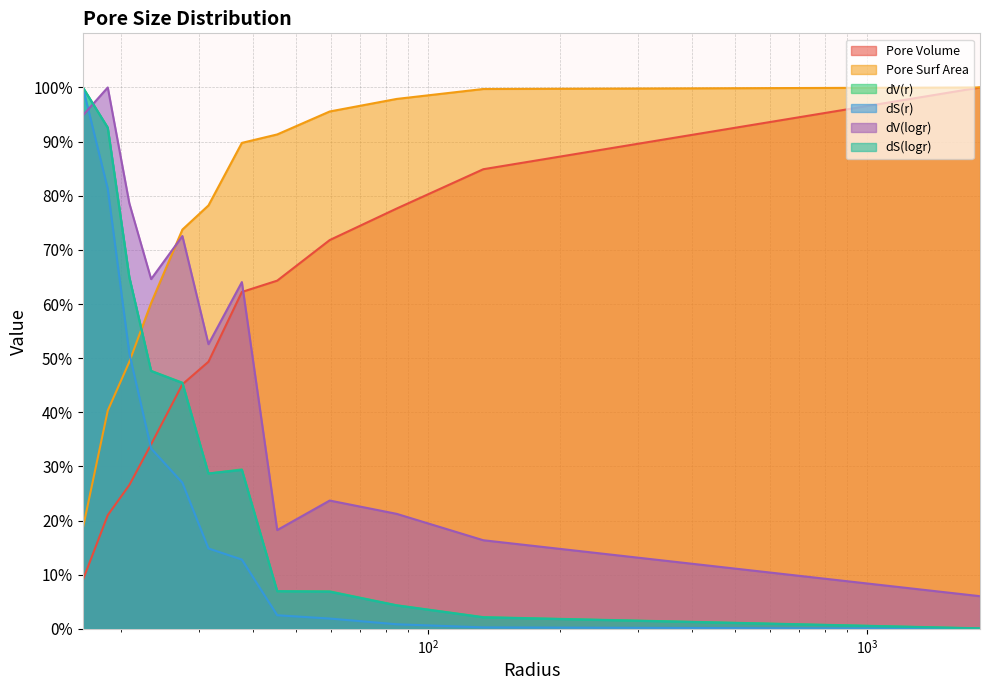

At which category is the sum across all series the highest?

18.6341